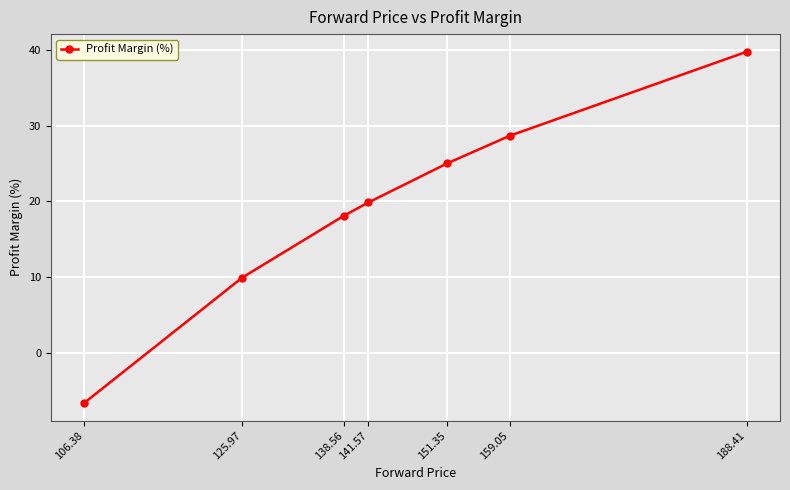

The value at 151.35 is 10.2. True or false?

False